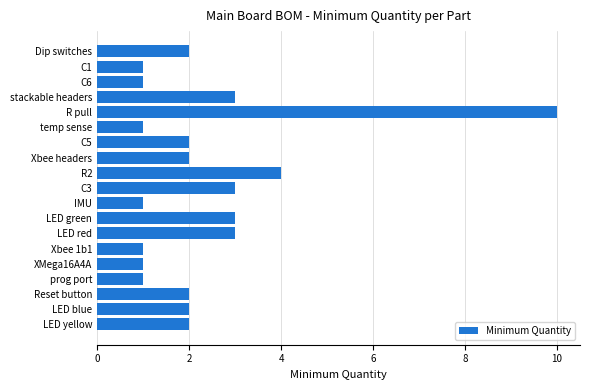

What is the difference between the maximum and second lowest values?

9